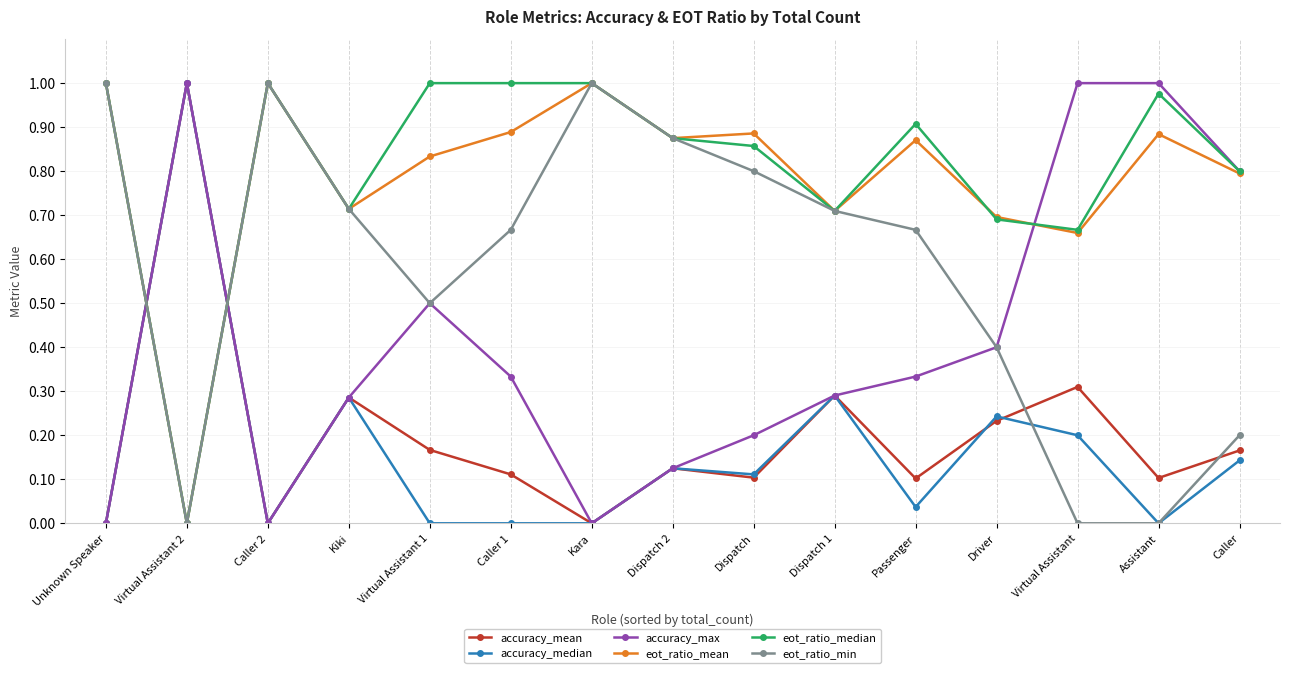

At which label does accuracy_median reach its peak?

Virtual Assistant 2